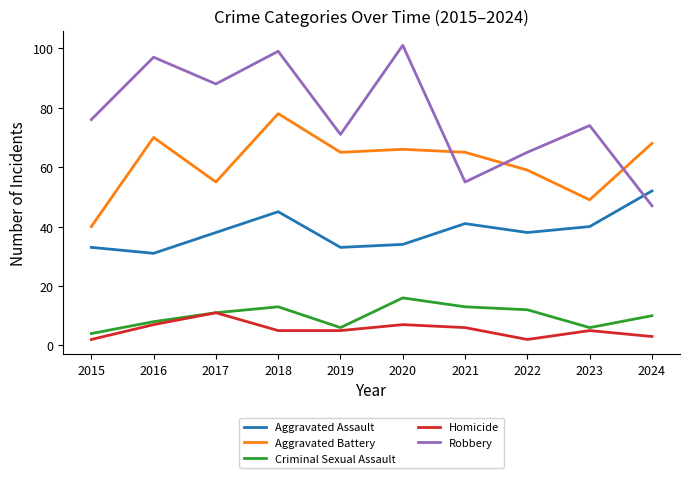

Which series has the largest range (max minus min)?

Robbery